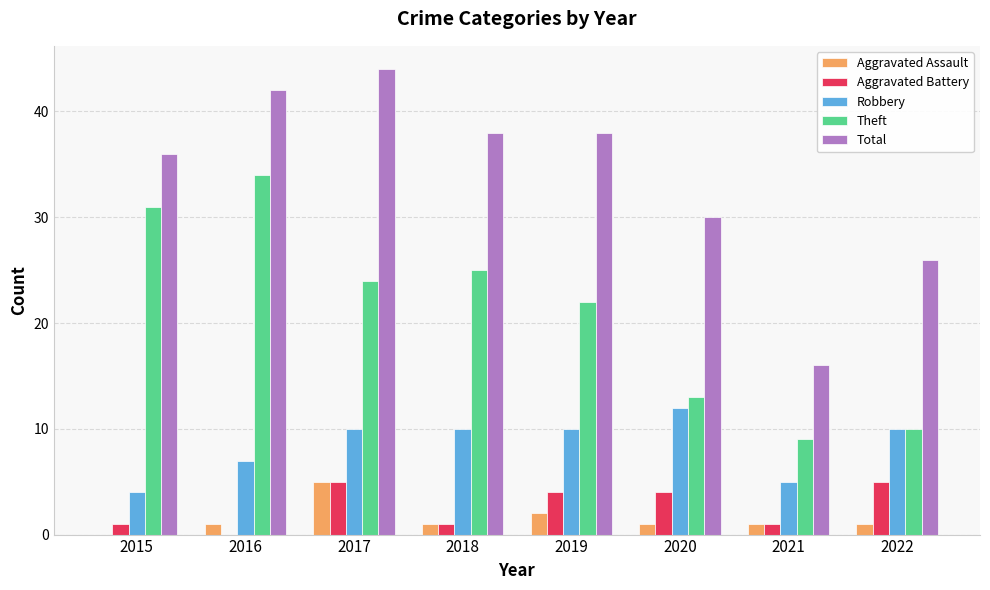

What is the sum of the Total values at 2022 and 2018?

64